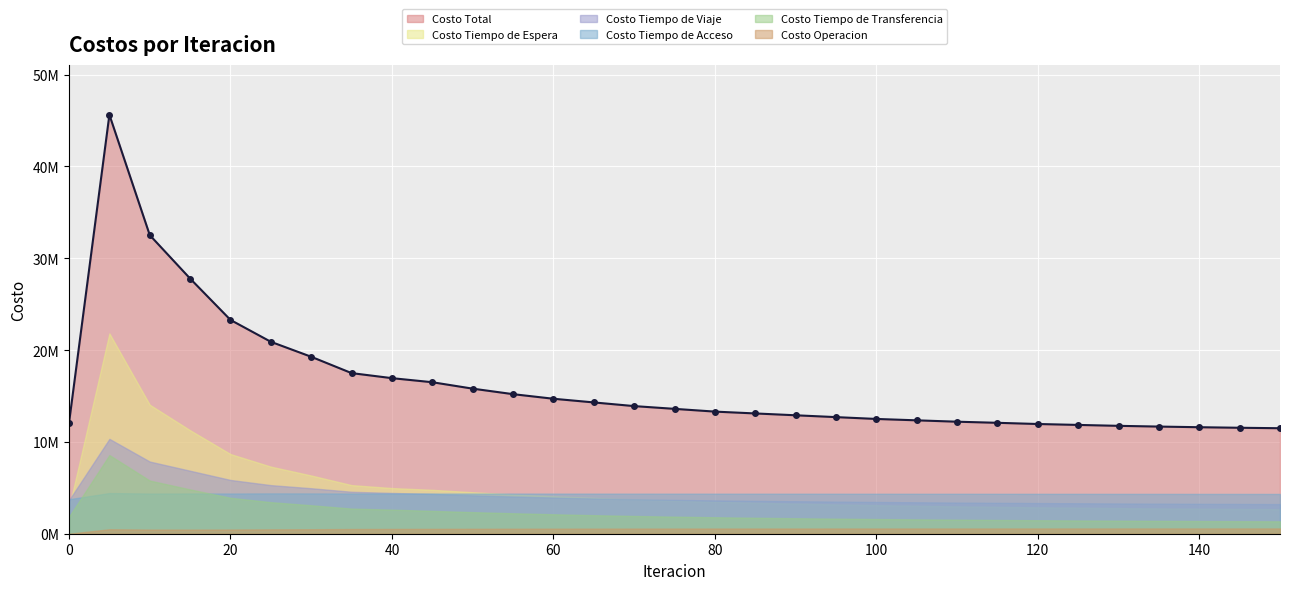

How many lines are shown in the chart?

6